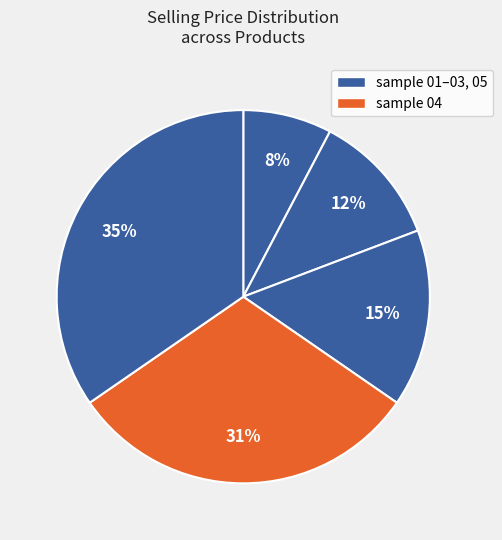

Count the number of slices in the pie.

5